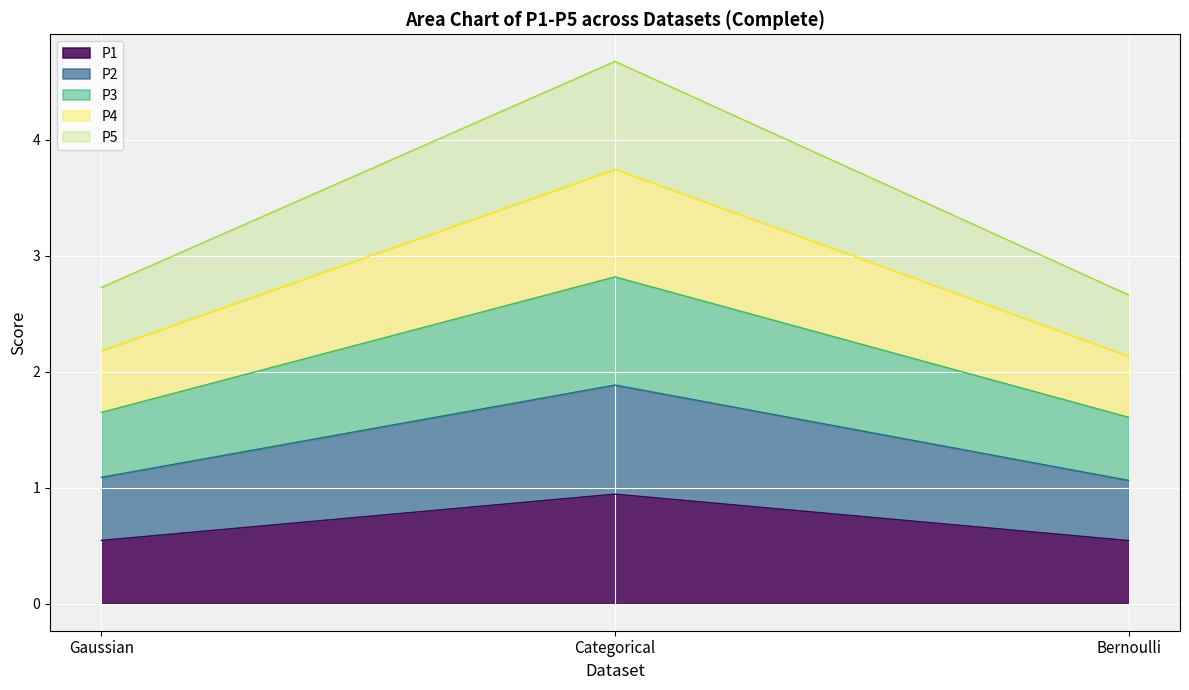

The value of P2 at Bernoulli is 2.2. True or false?

False